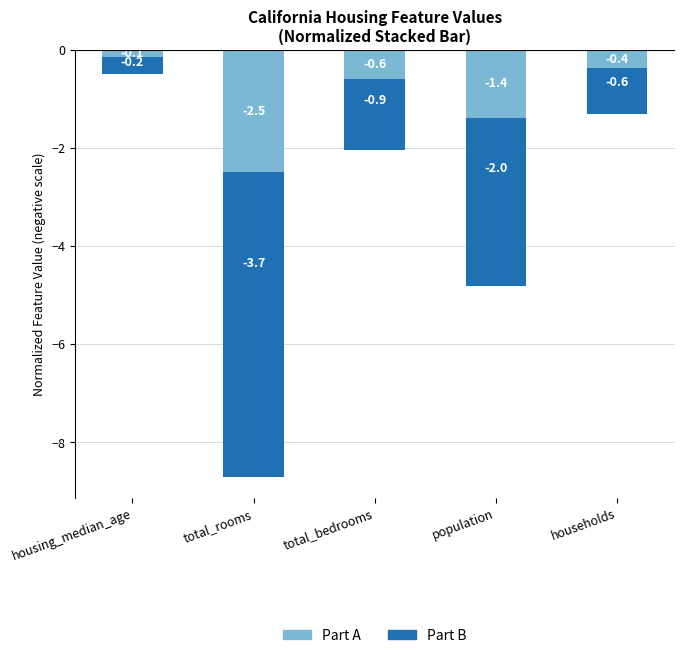

Which series changed the most between housing_median_age and total_bedrooms?

Part B